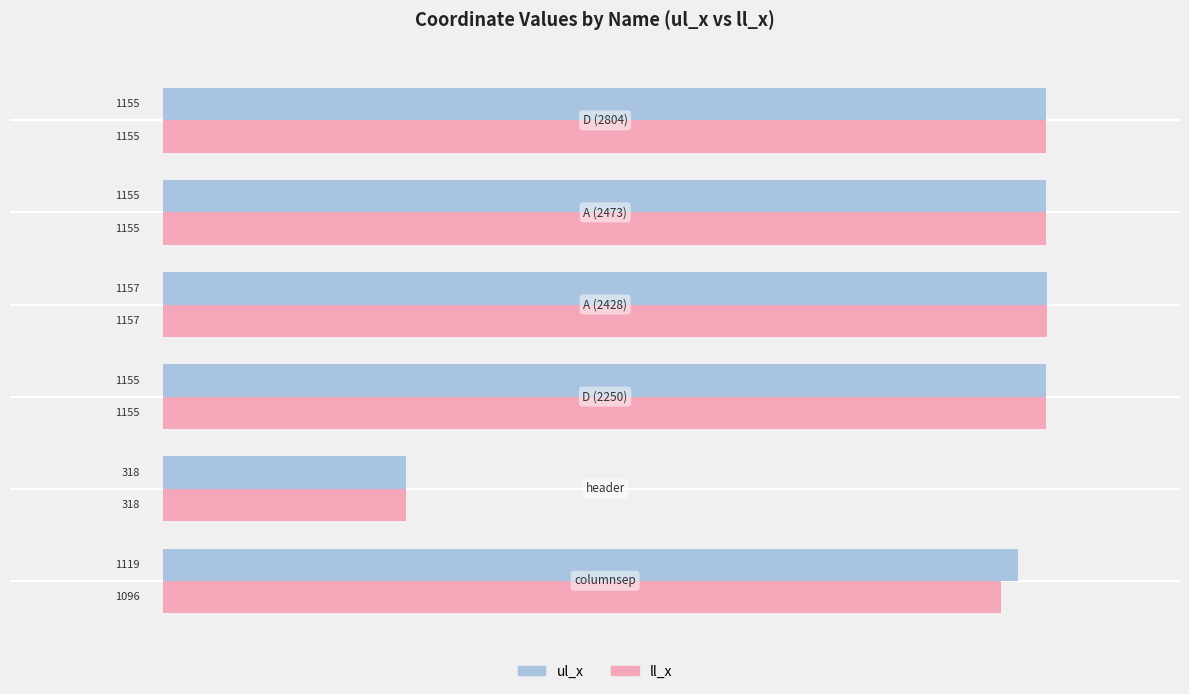

Which series has the largest total across all categories?

ul_x